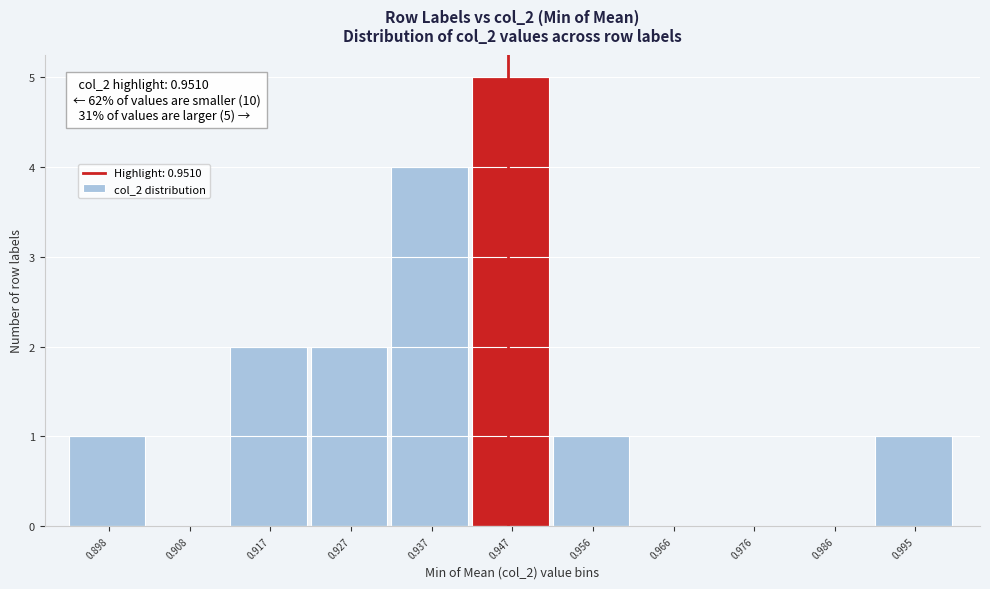

Reading left to right, what are all the values shown in this chart?

0.898=1	0.908=0	0.917=2	0.927=2	0.937=4	0.947=5	0.956=1	0.966=0	0.976=0	0.986=0	0.995=1